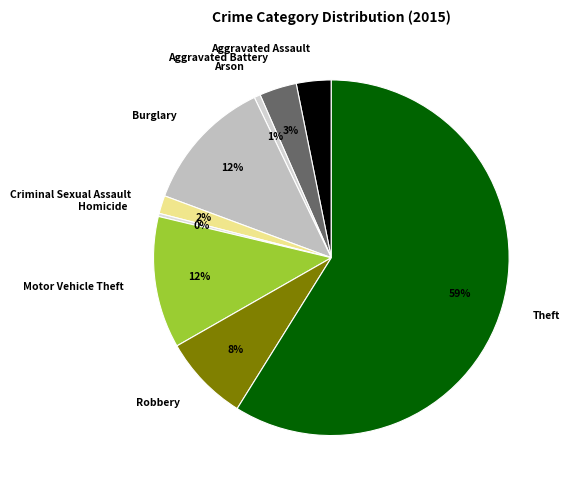

Is it true that Criminal Sexual Assault is 2% of the pie?

True